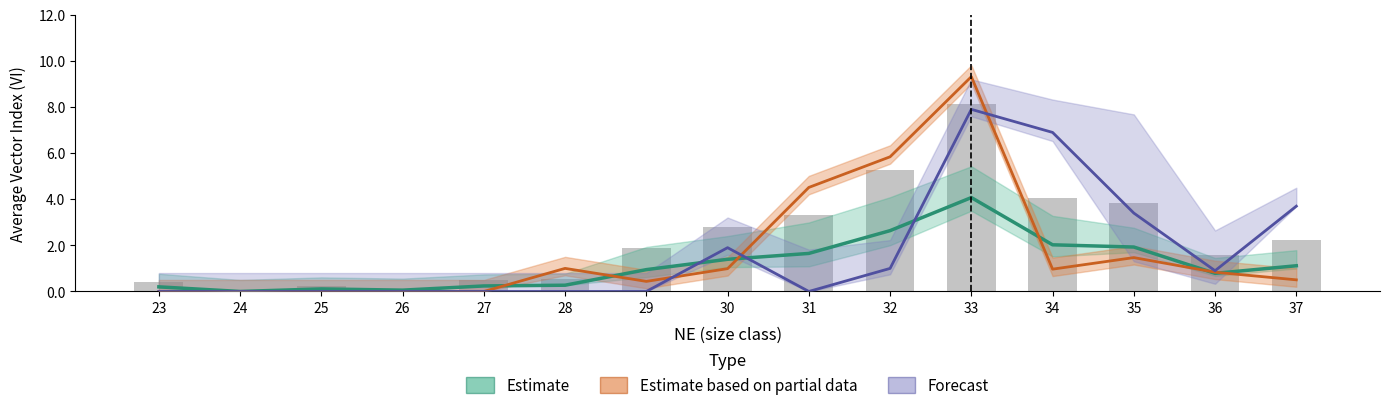

Rank the categories by Estimate based on partial data value from lowest to highest.

23, 24, 25, 26, 27, 29, 37, 36, 34, 30, 28, 35, 31, 32, 33